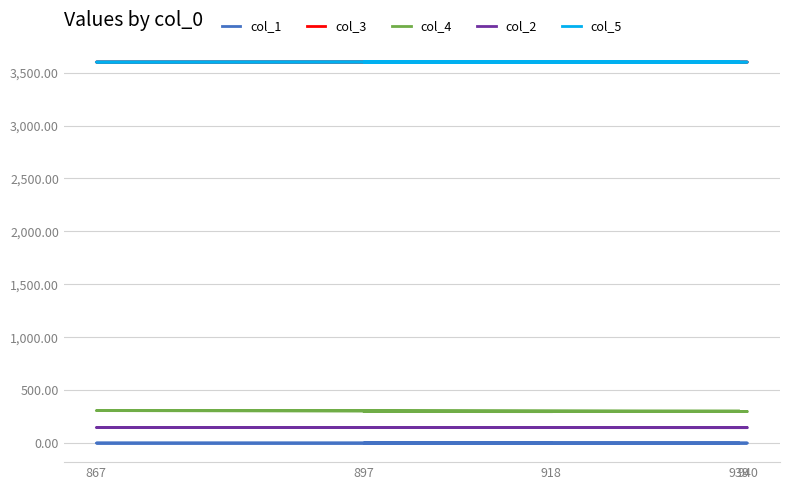

Is it true that col_5 equals 3600.0 at 867?

True